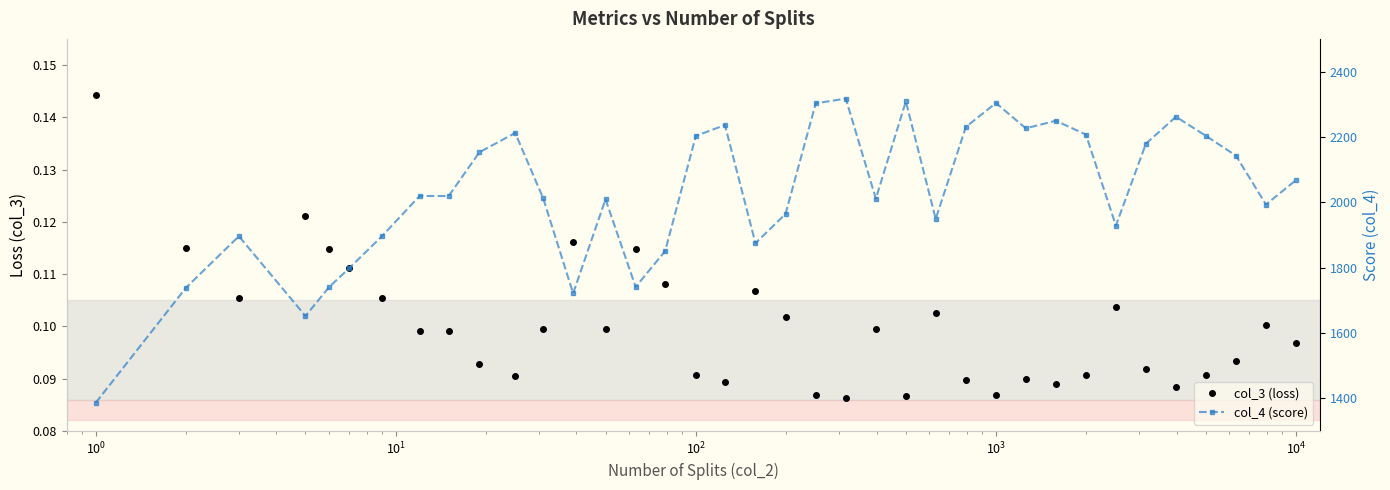

What is the difference between the maximum and second lowest values in the col_3 (loss) series?

0.1